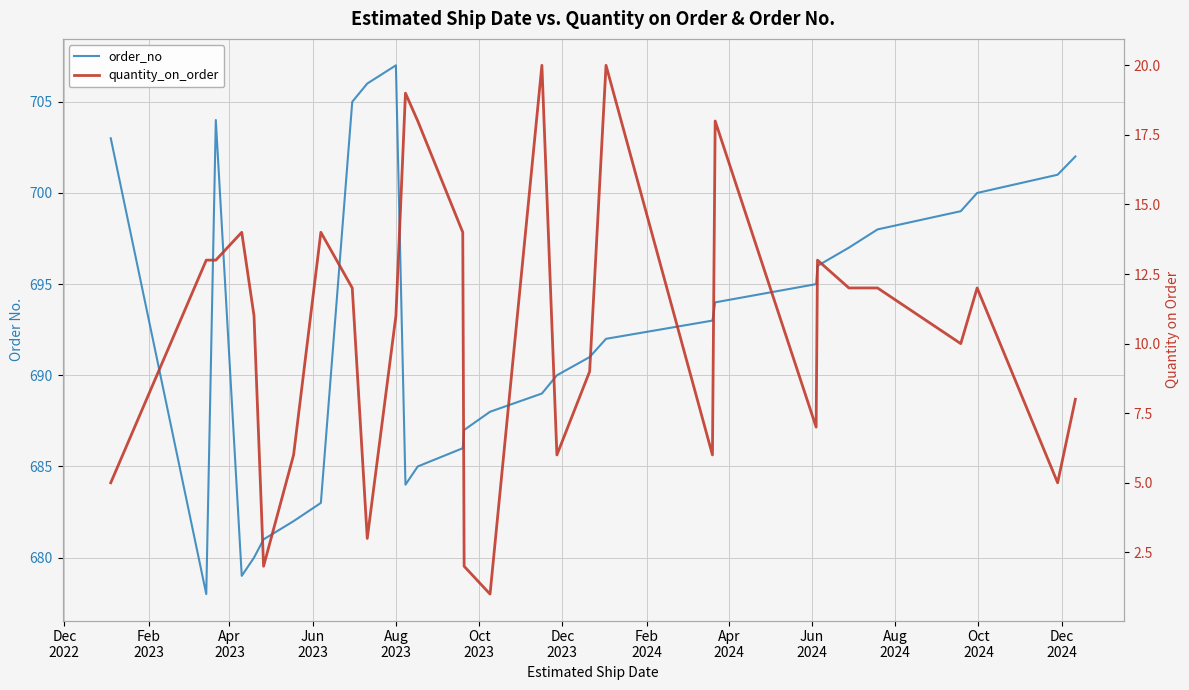

Which series has the largest total across all categories?

order_no